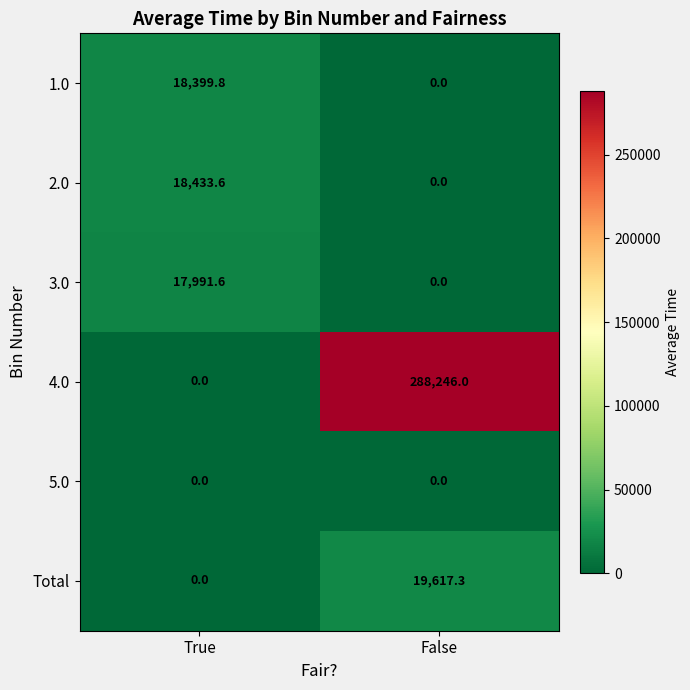

List the series in order of their peak value, lowest first.

5.0, 3.0, 1.0, 2.0, Total, 4.0